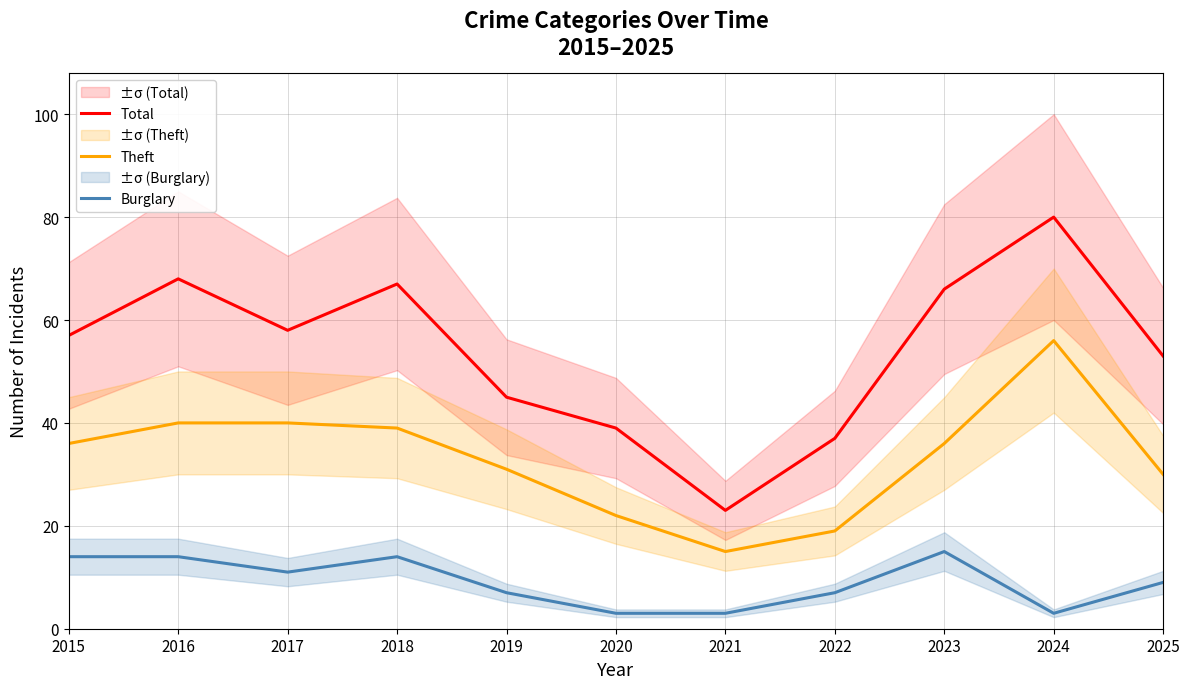

Where is Burglary nearest to the value 9?

2025